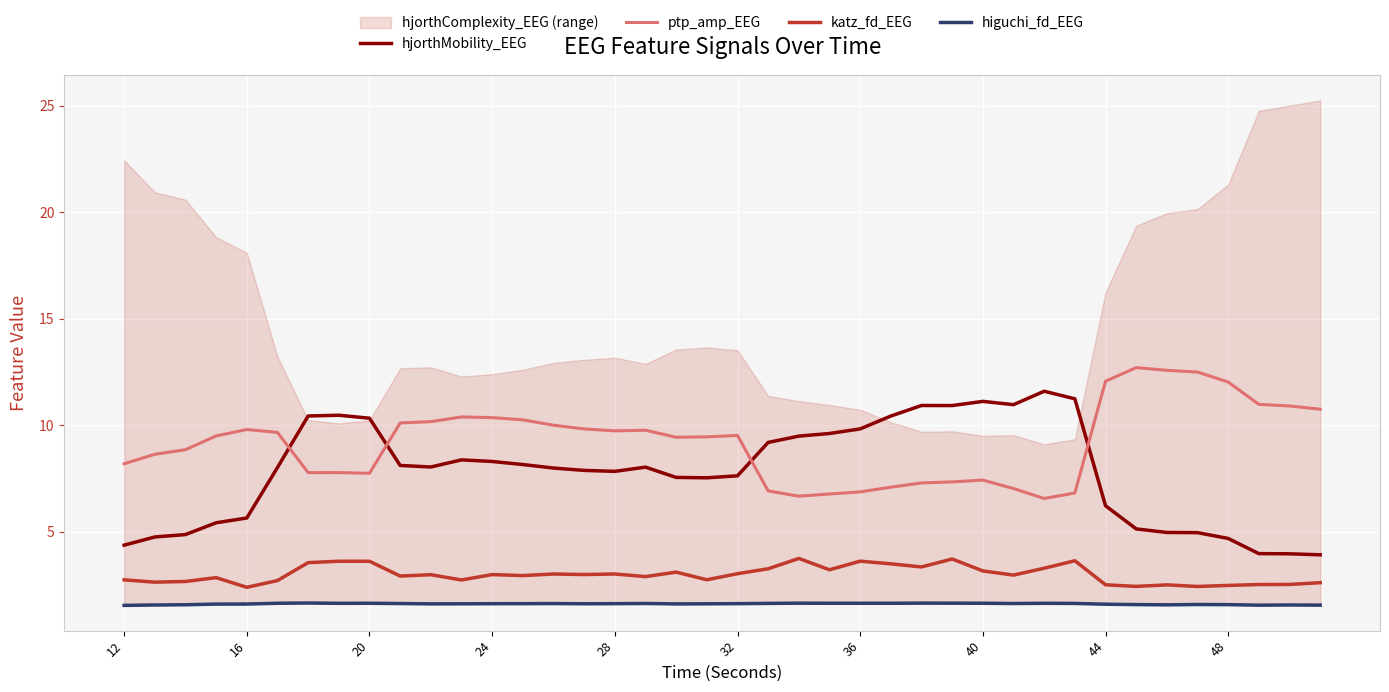

True or false: ptp_amp_EEG has a value of 9.5 at 32.

True